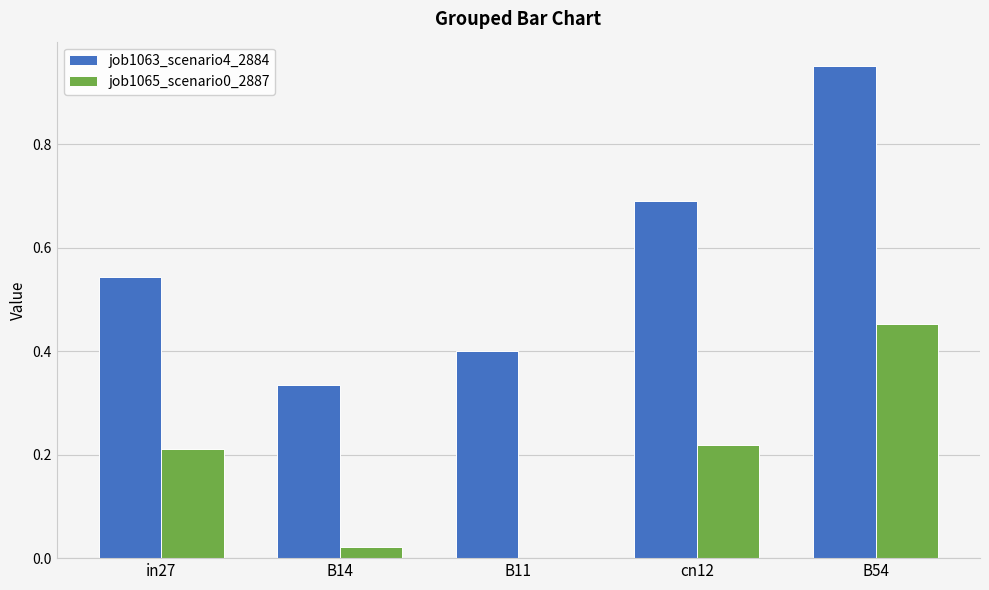

Between B14 and cn12, which series saw the biggest shift?

job1063_scenario4_2884